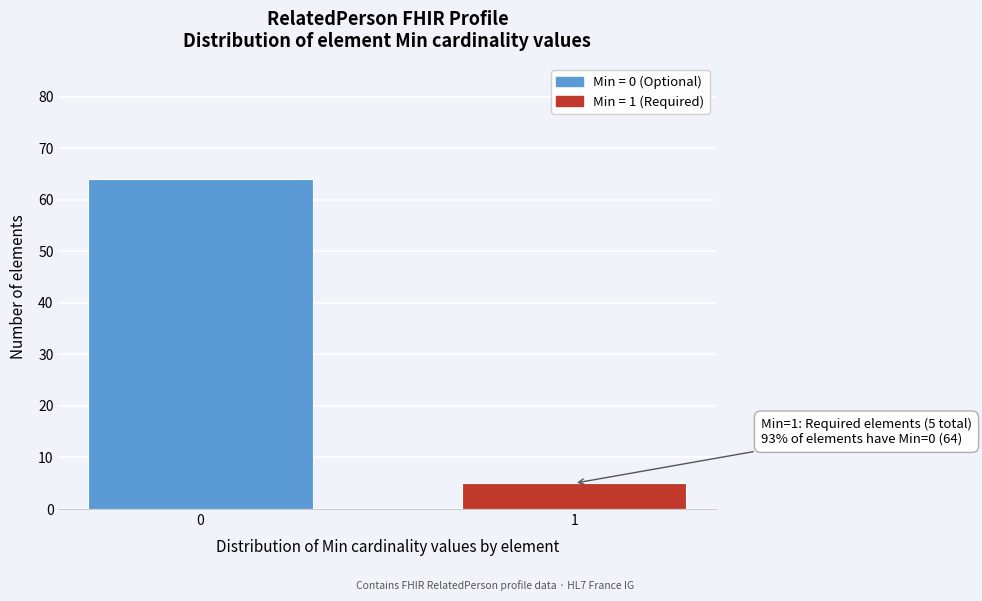

Reading right to left, list all the values displayed in this chart.

1=5	0=64